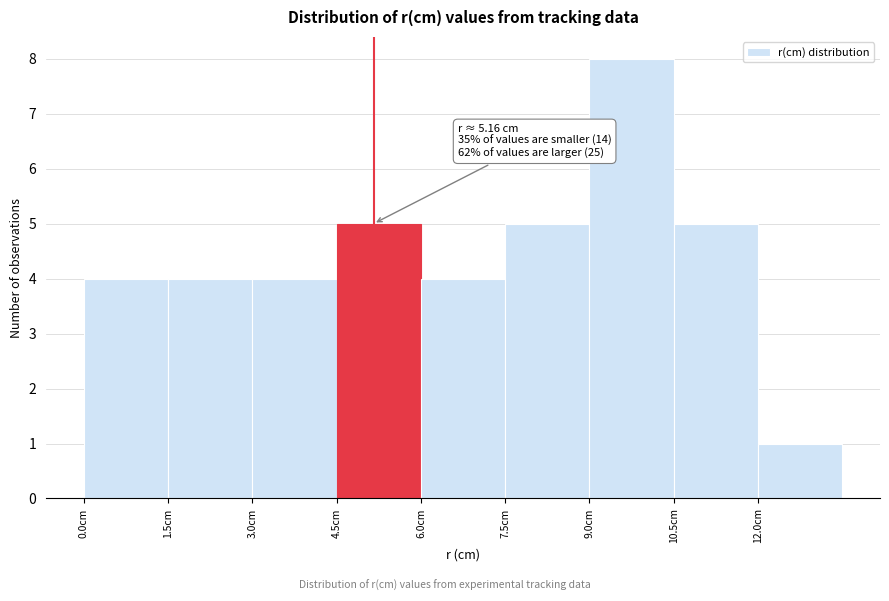

Which range on the x-axis has the tallest bar?

9.0 to 10.5